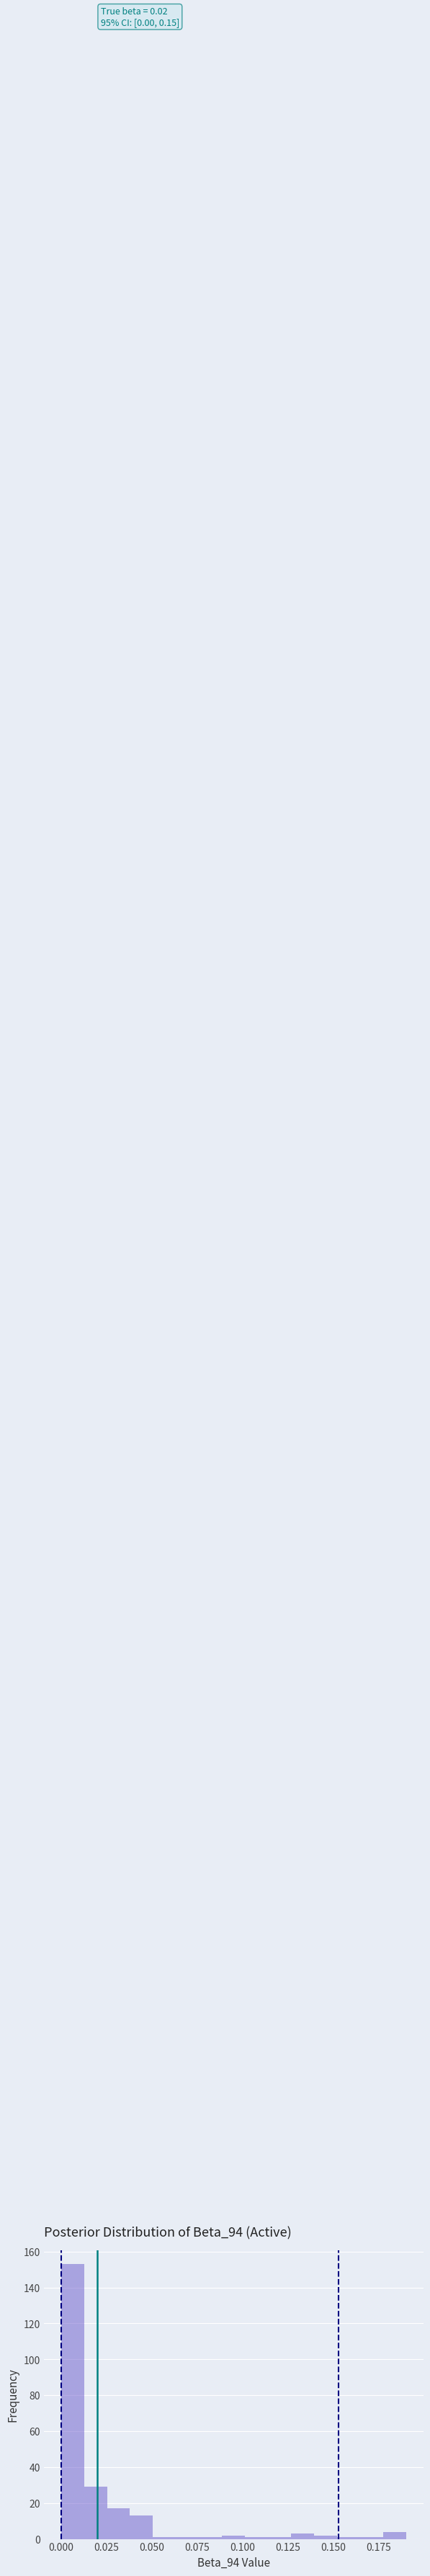

Around what value on the x-axis is the tallest bar? Give the approximate position of its centre, as read against the axis.

0.005